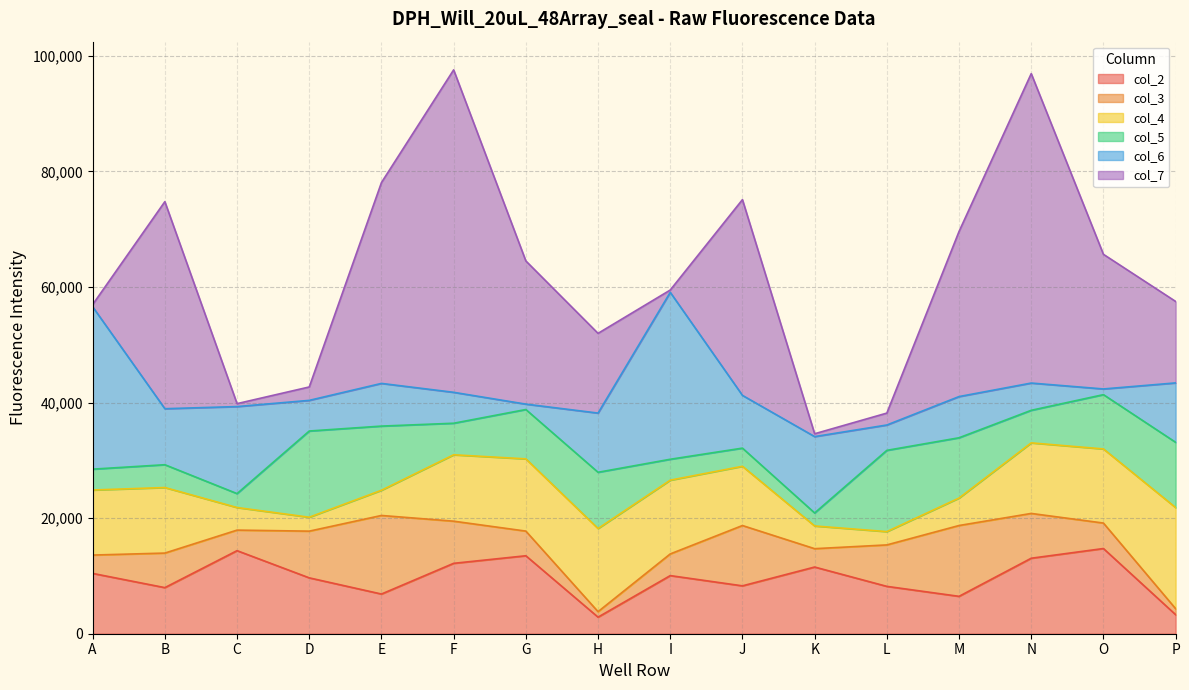

At how many categories does at least one series exceed 11135?

16